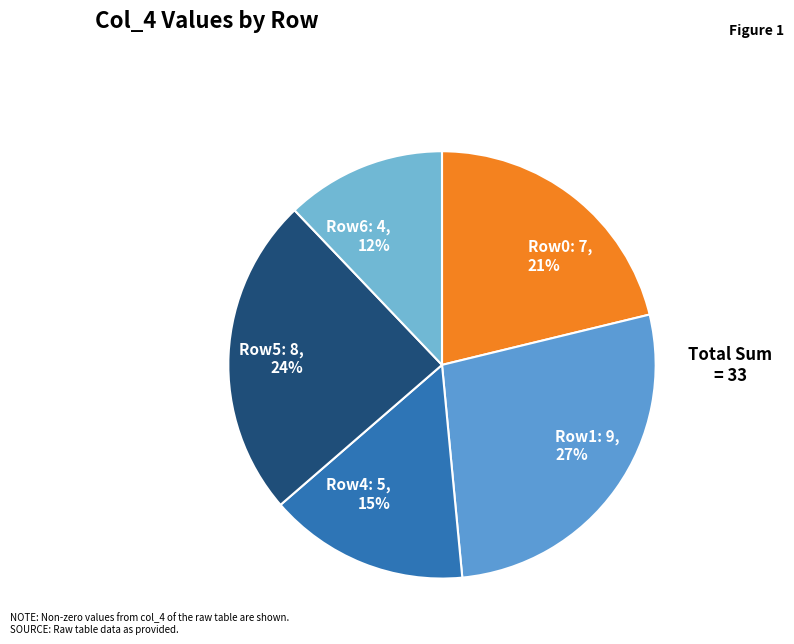

To the nearest percent, what portion does Row4: 5, 15% represent?

15%